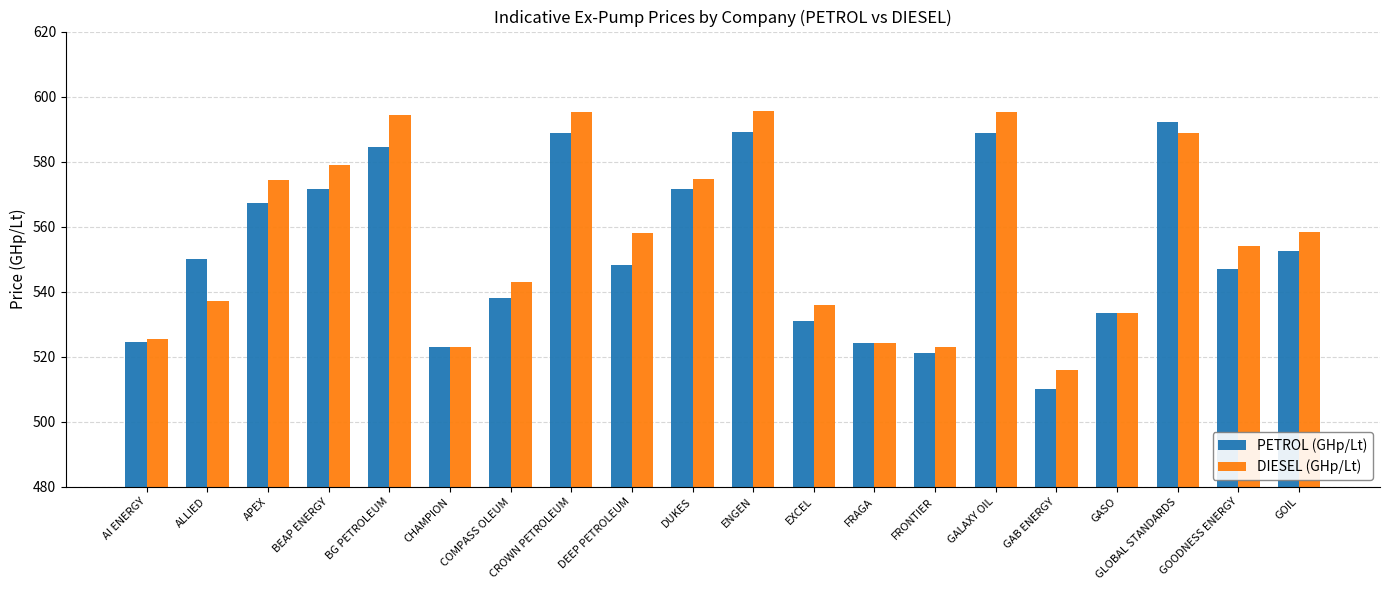

What position from the left is CHAMPION?

6